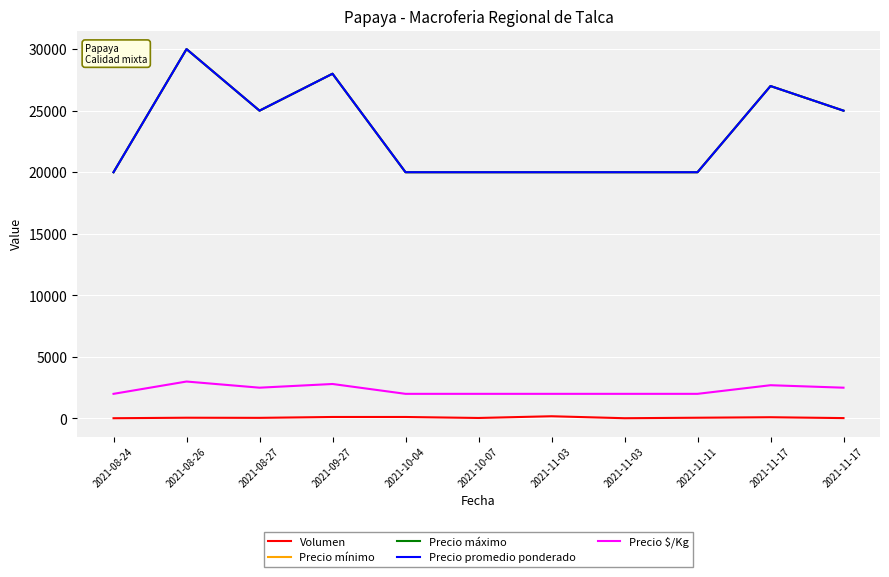

Is this an area chart (filled region under the line)?

No